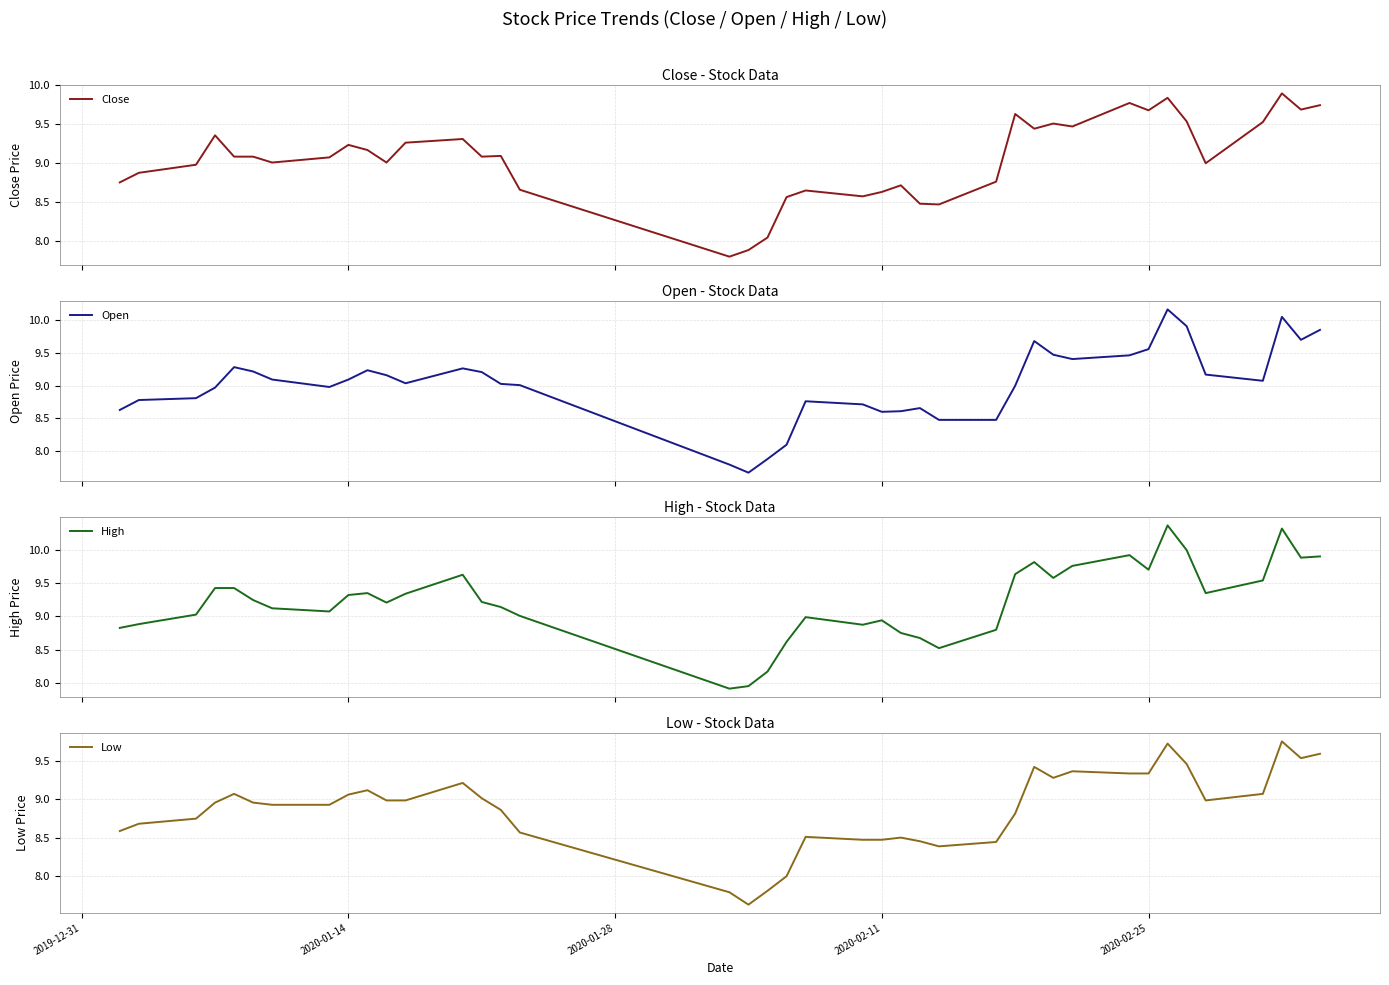

What is the lowest value of the Close series?

7.8